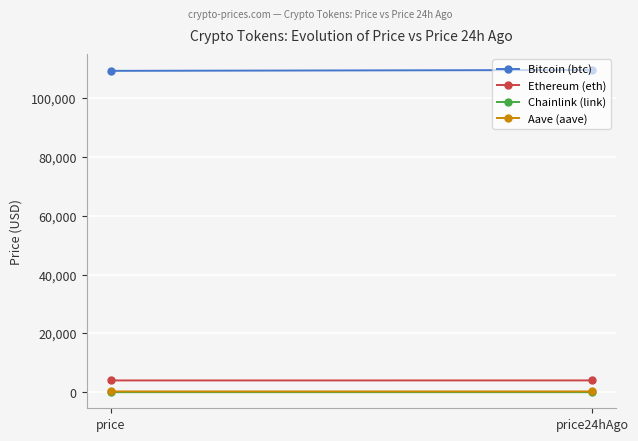

Which category has the highest value across all series?

price24hAgo